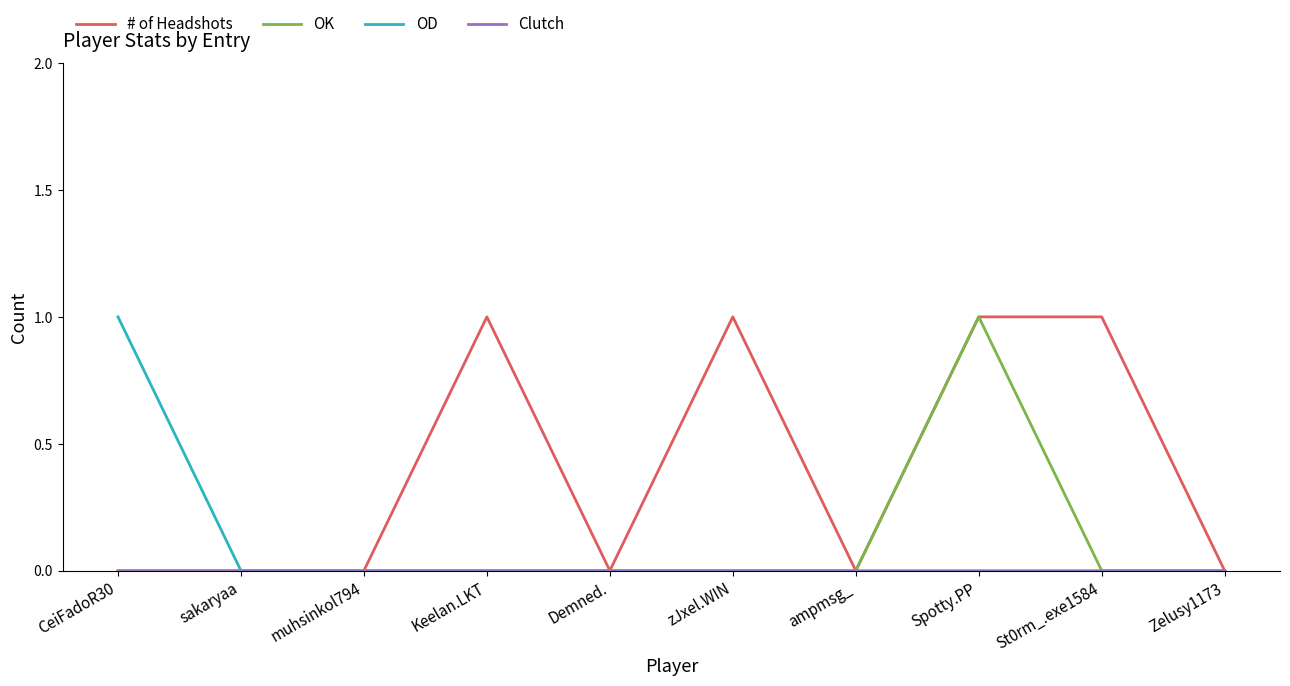

True or false: # of Headshots has more than 1 points higher than both neighbors.

True